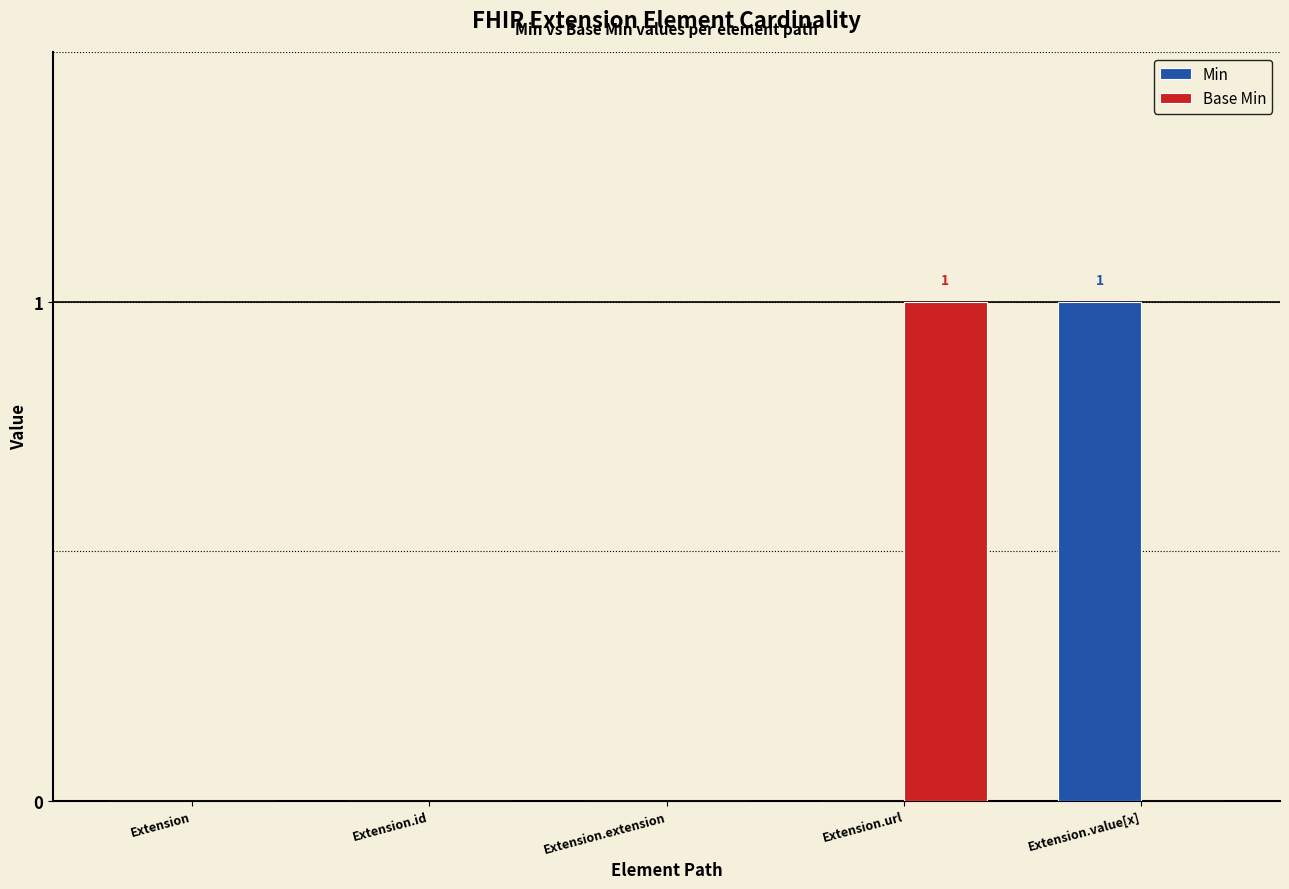

True or false: Min has a value of -1 at Extension.

False